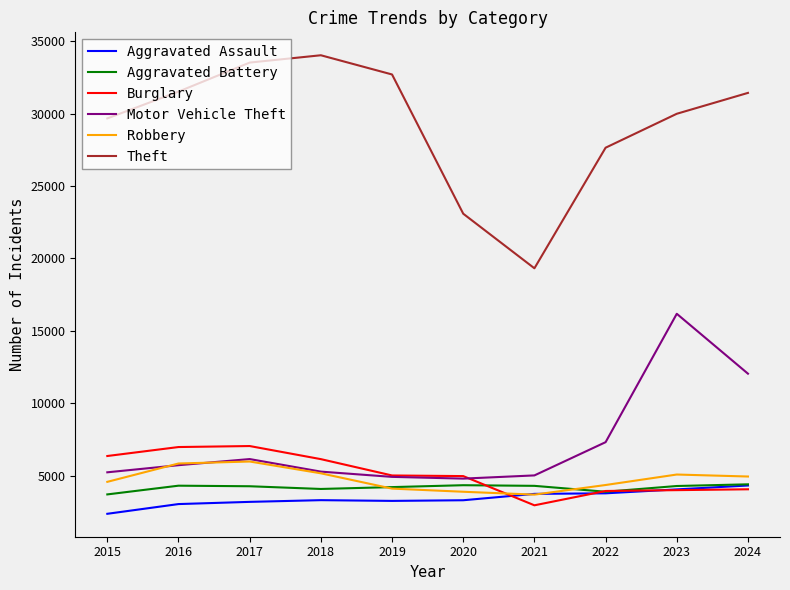

What is the total value across all series at 2021?

39073